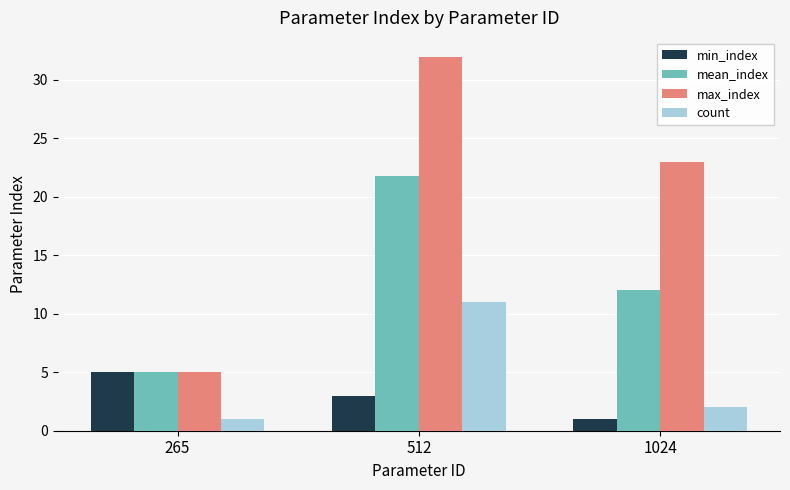

What is the average value of the count series?

4.7